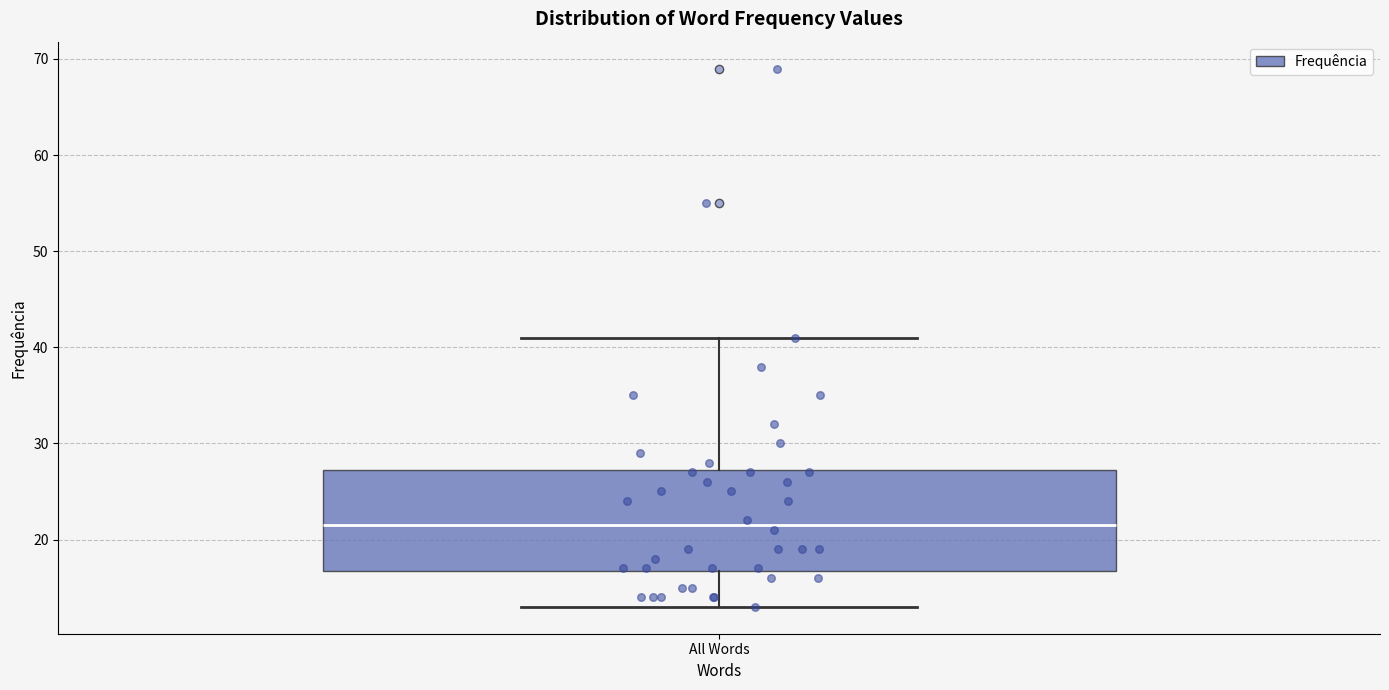

Where does the median line of the box for All Words sit on the y-axis? The values are not printed on the chart, so give them approximately, as read against the axis.

22